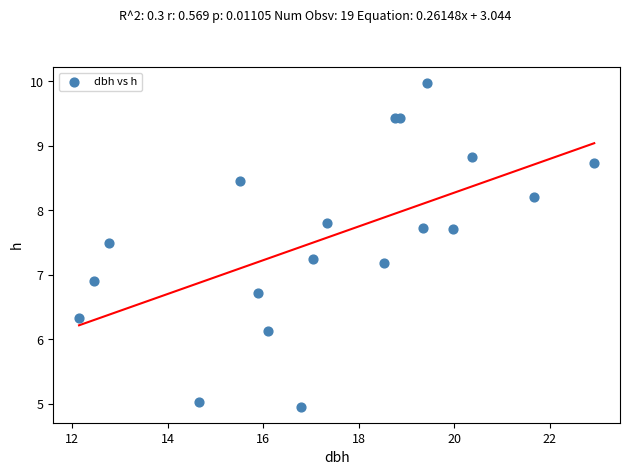

What Y value in the scatter plot is closest to 7?

6.9